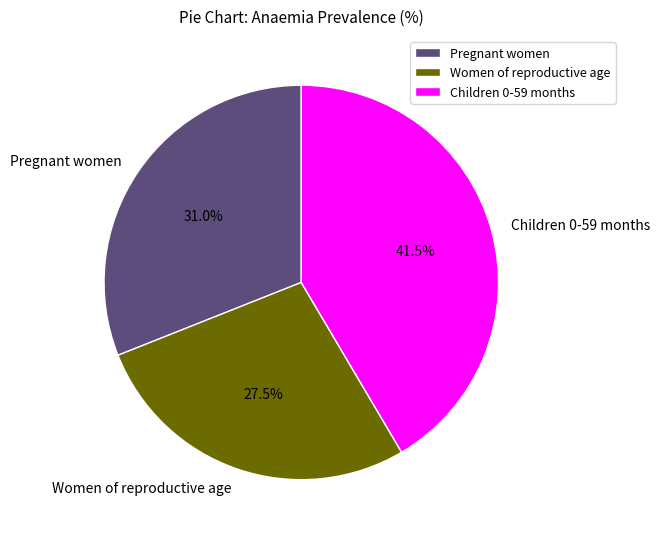

To the nearest percent, what is the difference between the Pregnant women and Women of reproductive age slice percentages?

4%